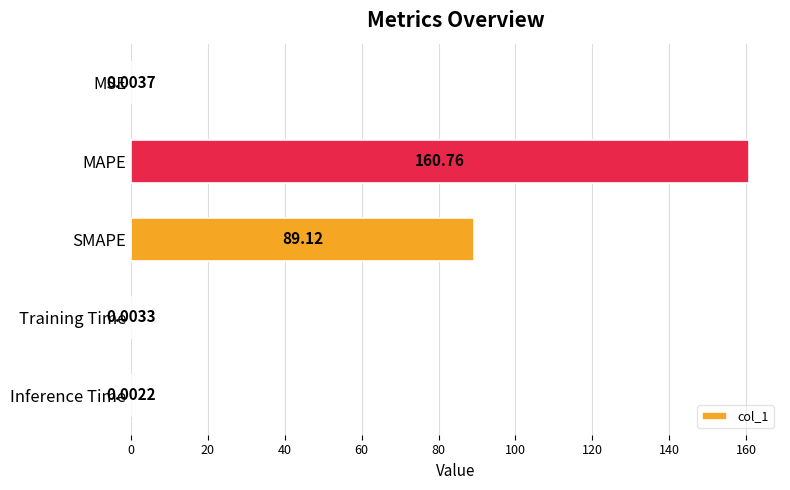

What is the sum of the values at MAPE and Inference Time?

160.8